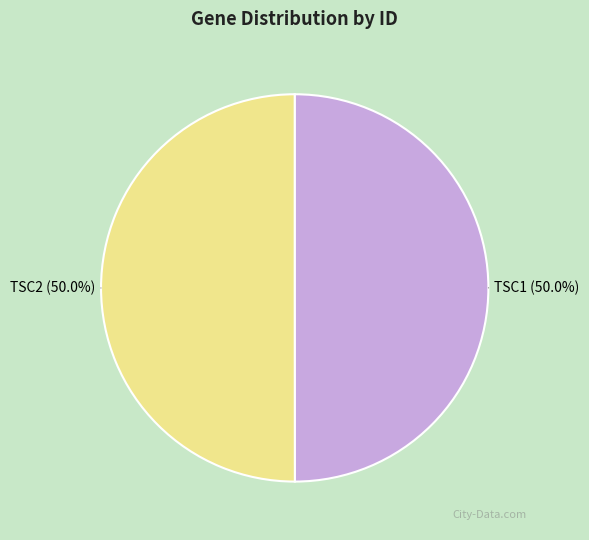

How many slices are in this pie chart?

2